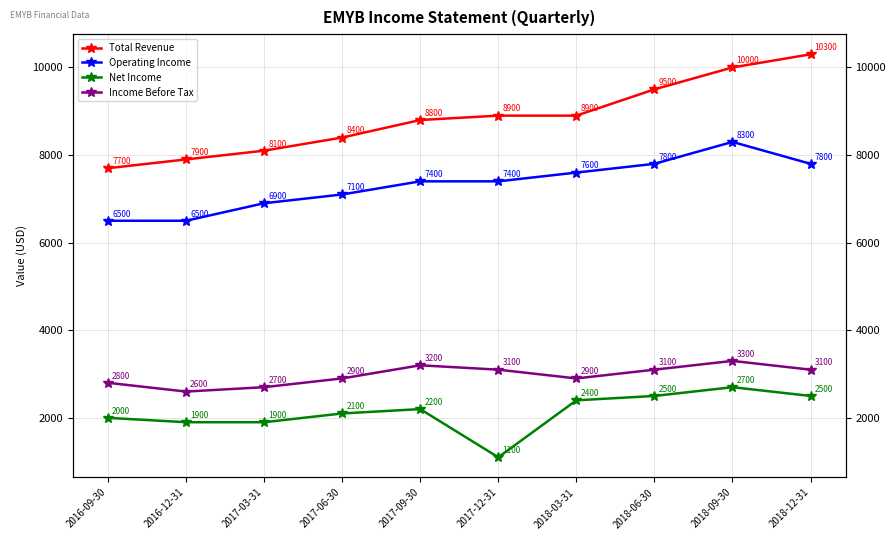

List the labels in order of Net Income value, smallest first.

2017-12-31, 2016-12-31, 2017-03-31, 2016-09-30, 2017-06-30, 2017-09-30, 2018-03-31, 2018-06-30, 2018-12-31, 2018-09-30